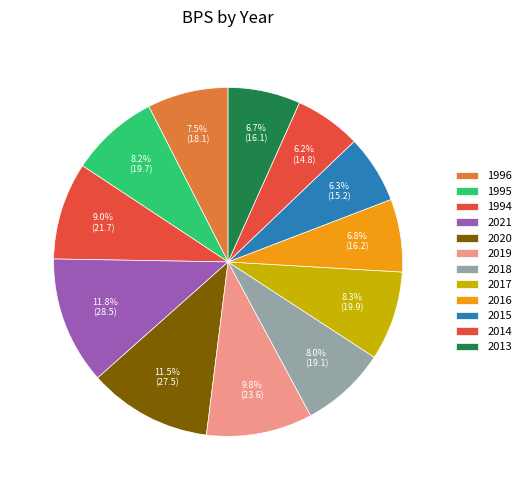

How many slices are in this pie chart?

12